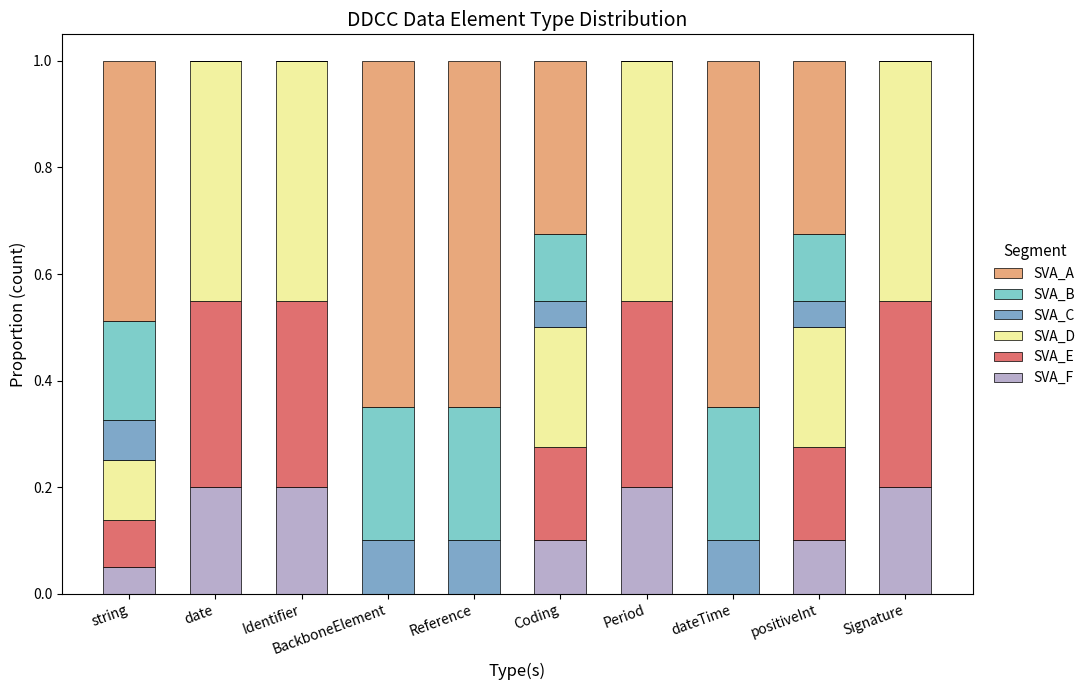

How many distinct data groups are displayed?

6